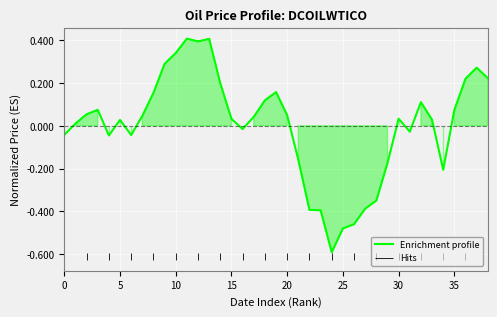

What is the label of the 34th point from the left?

33